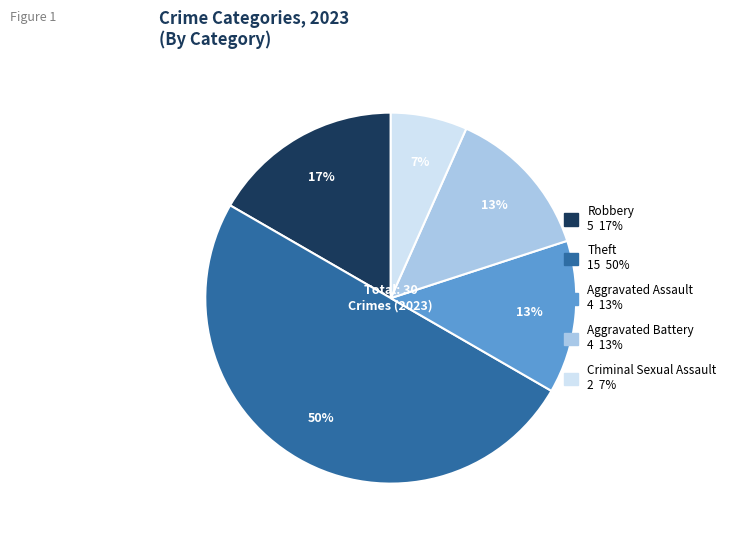

Do Robbery and Criminal Sexual Assault together represent more than half of the pie?

No